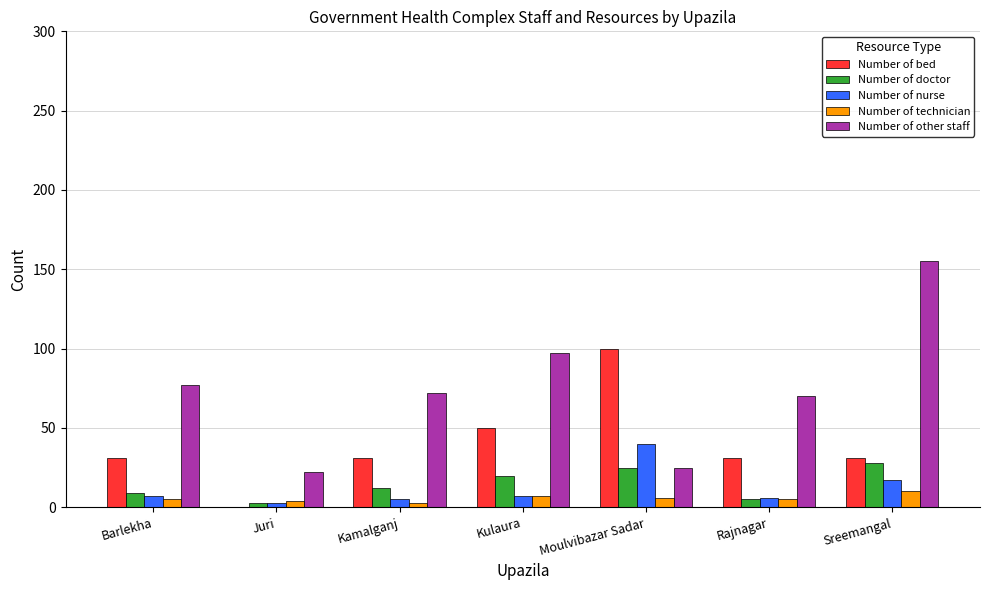

What is the approximate value of Number of other staff at Kulaura?

97